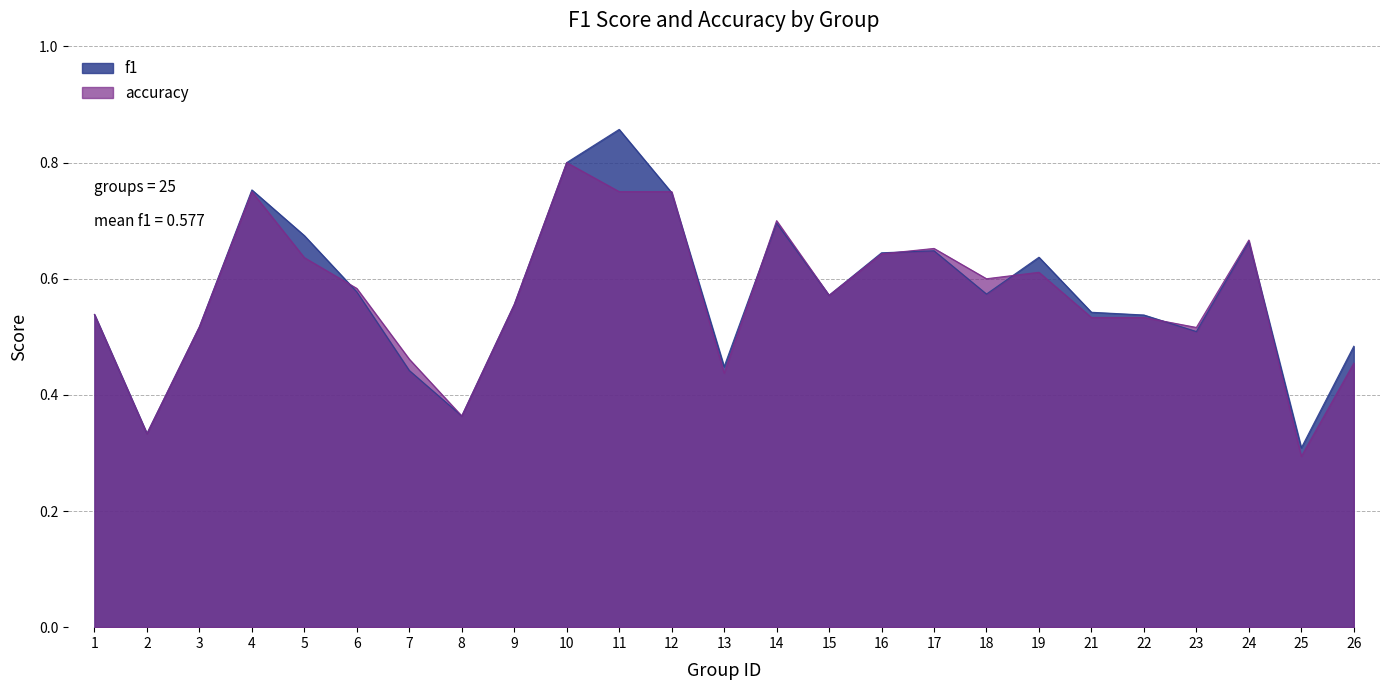

Does the chart display data point markers on the line(s)?

No